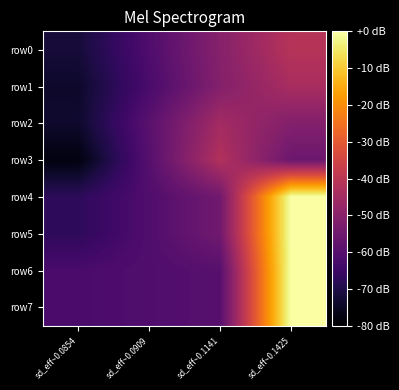

What is the total value across all series at sd_eff~0.1141?

1.5